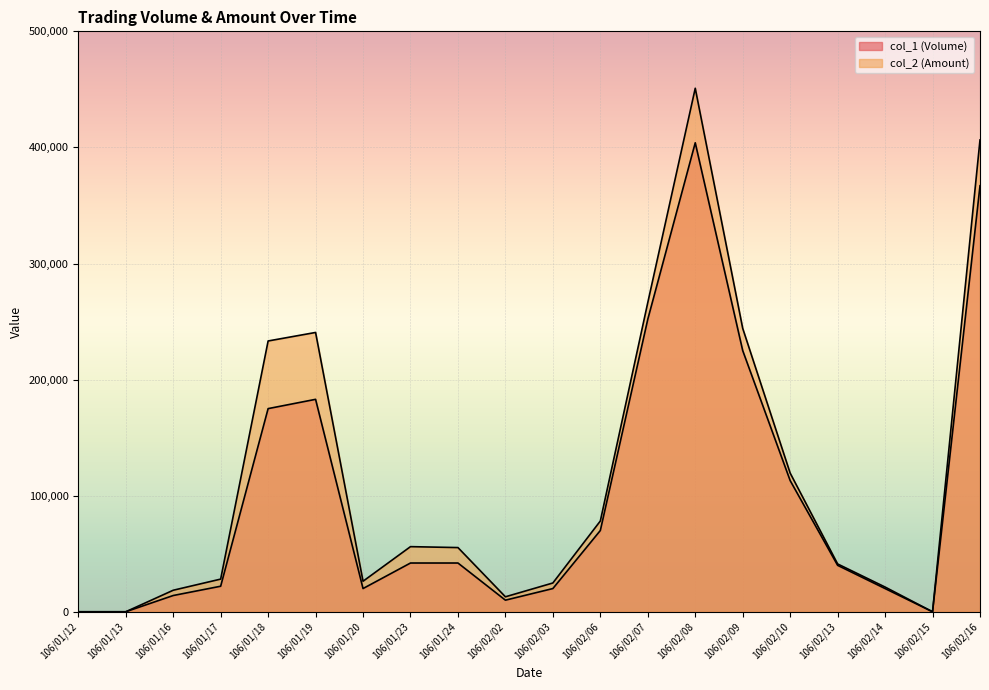

True or false: col_2 (Amount) and col_1 (Volume) intersect in this chart.

False